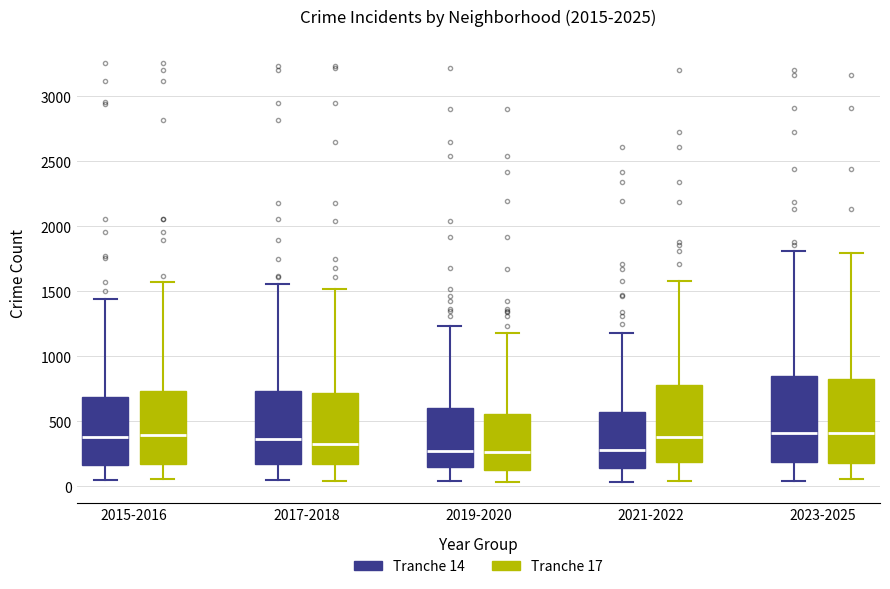

Reading left to right, transcribe this box plot: for each box, give where its median line is, the range the box spans, and where its two whiskers end, as read against the y-axis. The values are not printed on the chart, so give them approximately, as read against the axis.

2015-2016 (Tranche 14): median 400, box 150 to 700, whiskers 50 to 1450
2015-2016 (Tranche 17): median 400, box 150 to 750, whiskers 50 to 1600
2017-2018 (Tranche 14): median 350, box 150 to 750, whiskers 50 to 1550
2017-2018 (Tranche 17): median 350, box 150 to 700, whiskers 50 to 1500
2019-2020 (Tranche 14): median 250, box 150 to 600, whiskers 50 to 1250
2019-2020 (Tranche 17): median 250, box 150 to 550, whiskers 50 to 1200
2021-2022 (Tranche 14): median 300, box 150 to 550, whiskers 50 to 1200
2021-2022 (Tranche 17): median 400, box 200 to 800, whiskers 50 to 1600
2023-2025 (Tranche 14): median 400, box 200 to 850, whiskers 50 to 1800
2023-2025 (Tranche 17): median 400, box 200 to 850, whiskers 50 to 1800